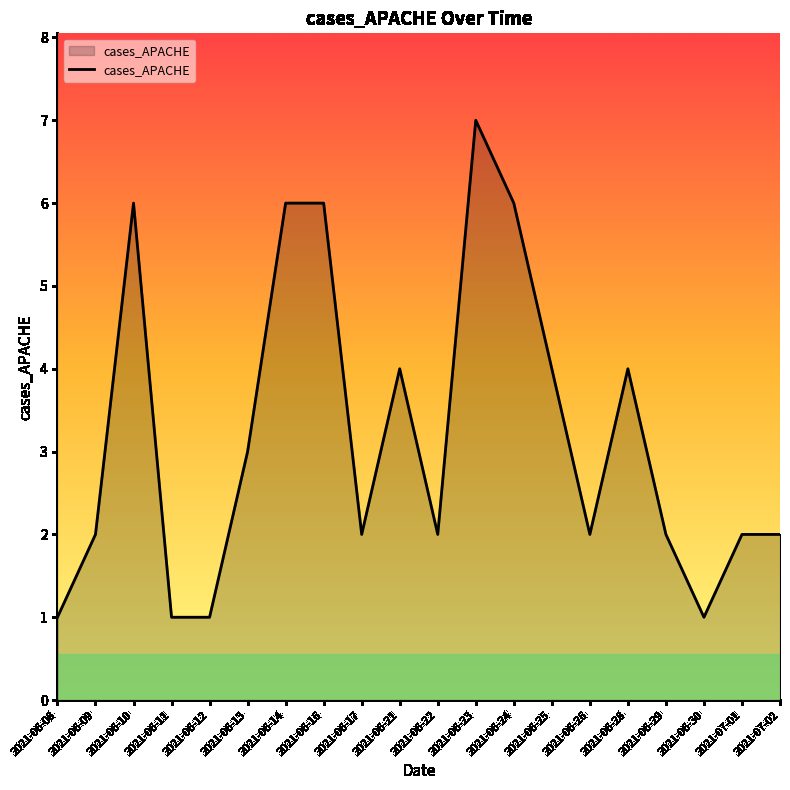

Reading left to right, transcribe all the data shown in this chart.

2021-06-08=1	2021-06-09=2	2021-06-10=6	2021-06-11=1	2021-06-12=1	2021-06-13=3	2021-06-14=6	2021-06-16=6	2021-06-17=2	2021-06-21=4	2021-06-22=2	2021-06-23=7	2021-06-24=6	2021-06-25=4	2021-06-26=2	2021-06-28=4	2021-06-29=2	2021-06-30=1	2021-07-01=2	2021-07-02=2